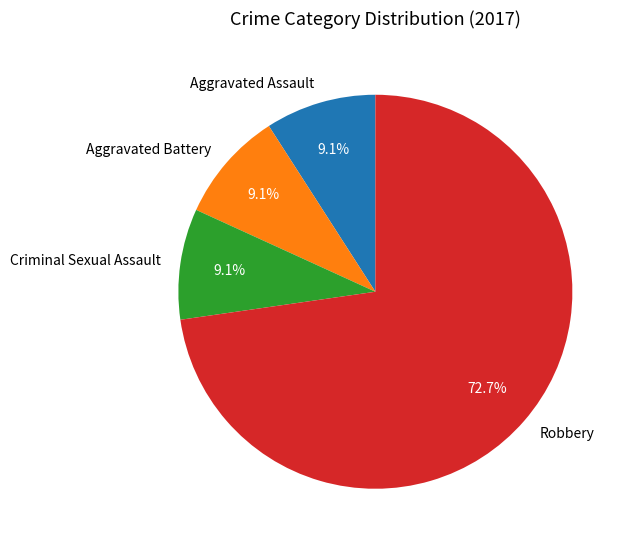

What is the largest slice in the pie chart?

Robbery